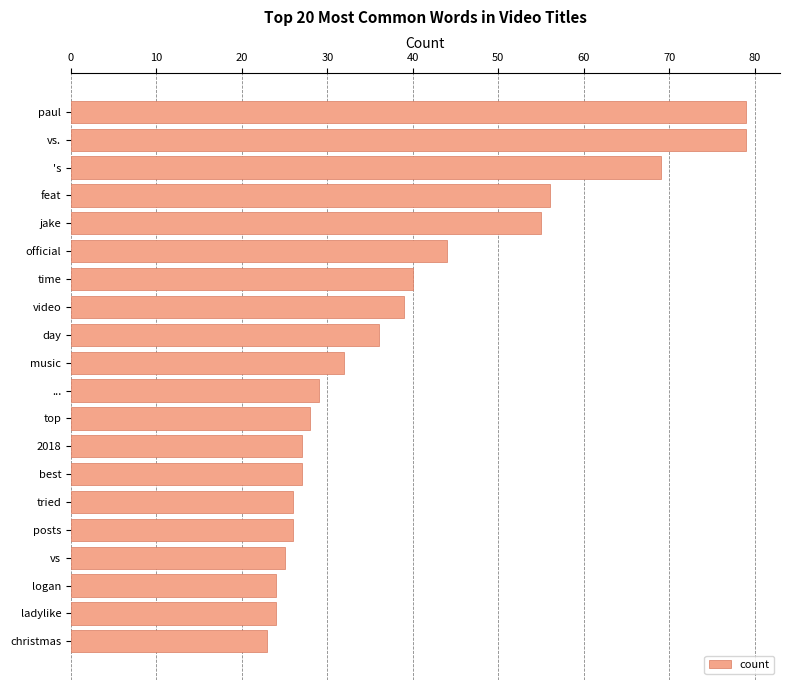

Reading bottom to top, what are all the values shown in this chart?

23	24	24	25	26	26	27	27	28	29	32	36	39	40	44	55	56	69	79	79